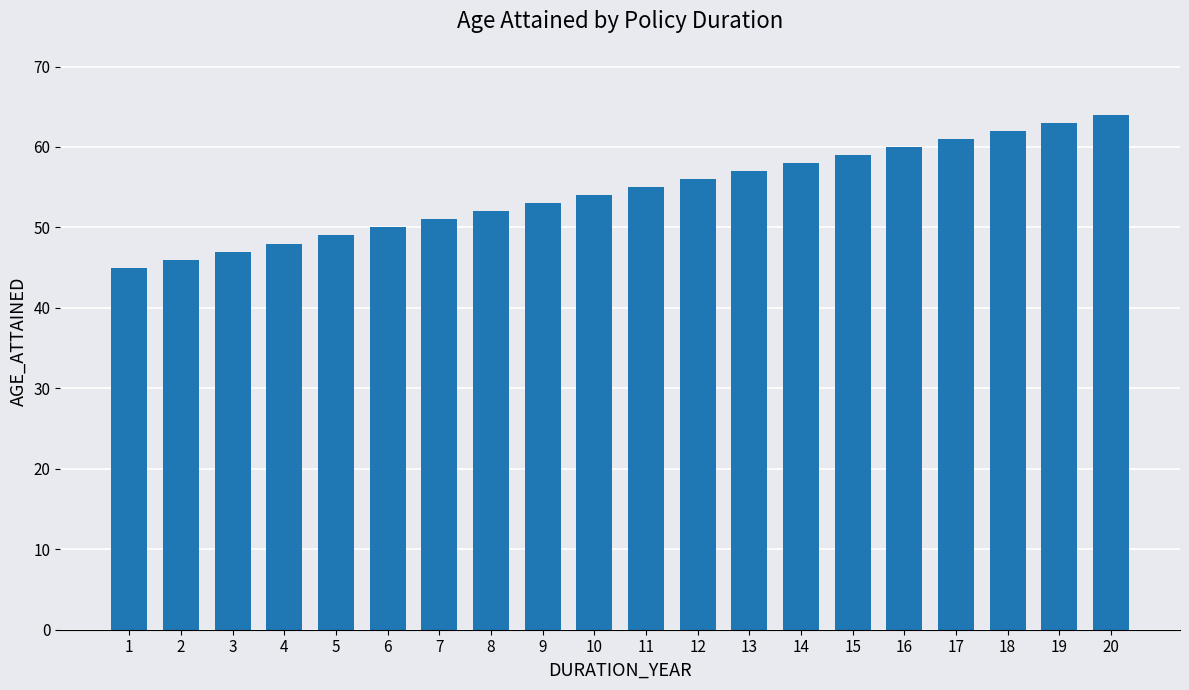

List the labels in order of value, smallest first.

1, 2, 3, 4, 5, 6, 7, 8, 9, 10, 11, 12, 13, 14, 15, 16, 17, 18, 19, 20